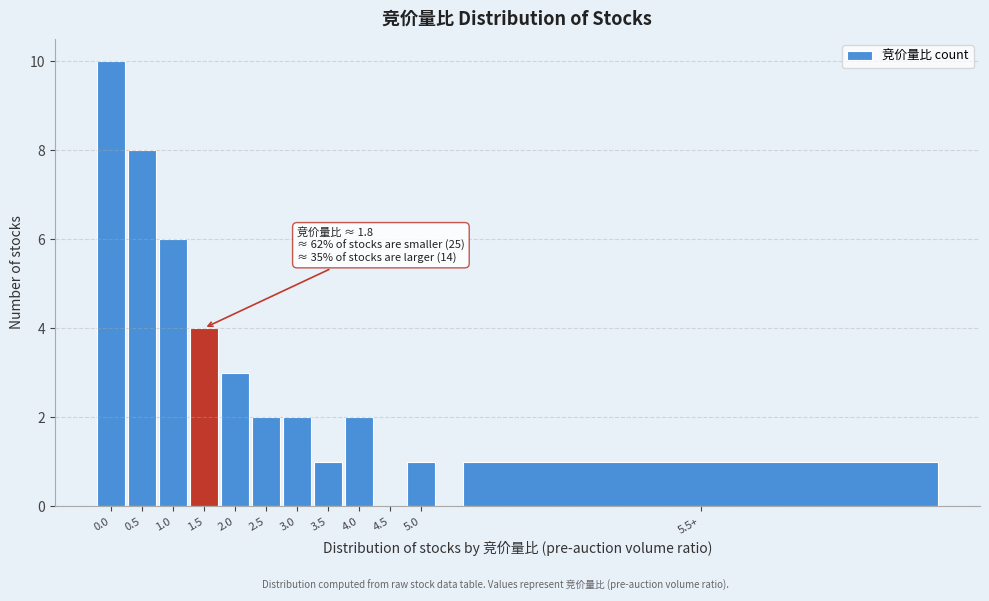

Reading right to left, list all the values displayed in this chart.

5.5+=1	5.0=1	4.5=0	4.0=2	3.5=1	3.0=2	2.5=2	2.0=3	1.5=4	1.0=6	0.5=8	0.0=10